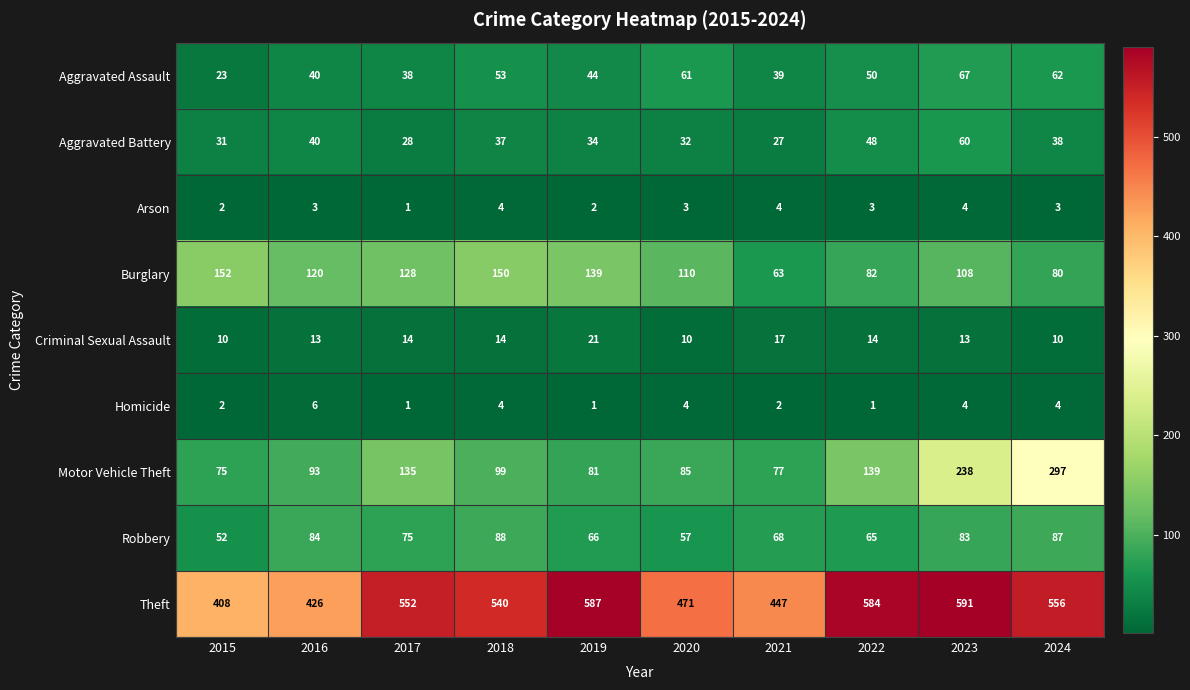

At which label is Burglary closest to 107?

2023